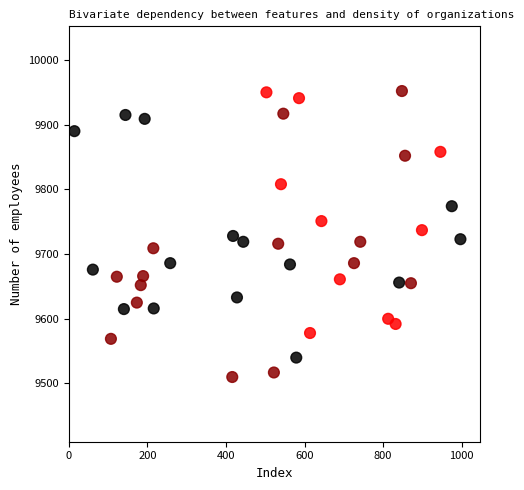

What is the range of X values (max minus min)?

983